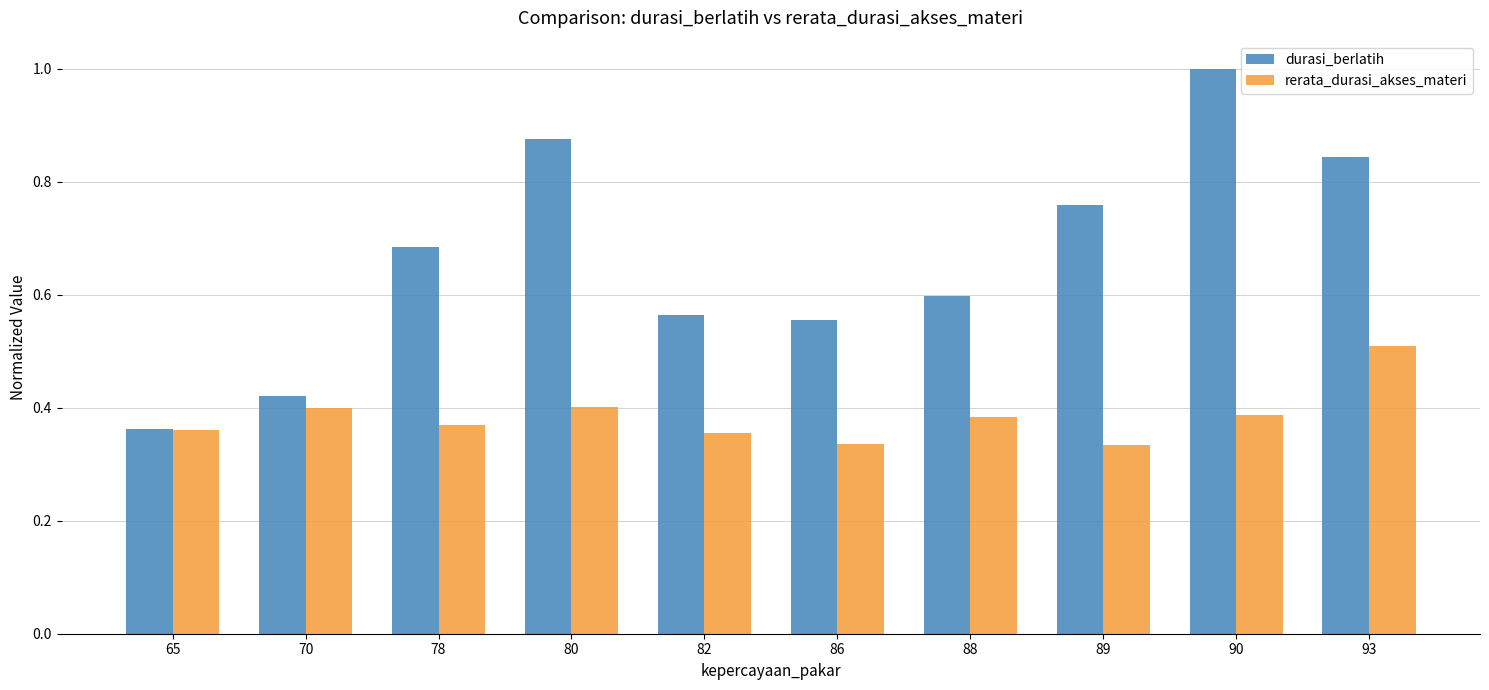

What is the difference between the rerata_durasi_akses_materi values at 80 and 89?

0.1